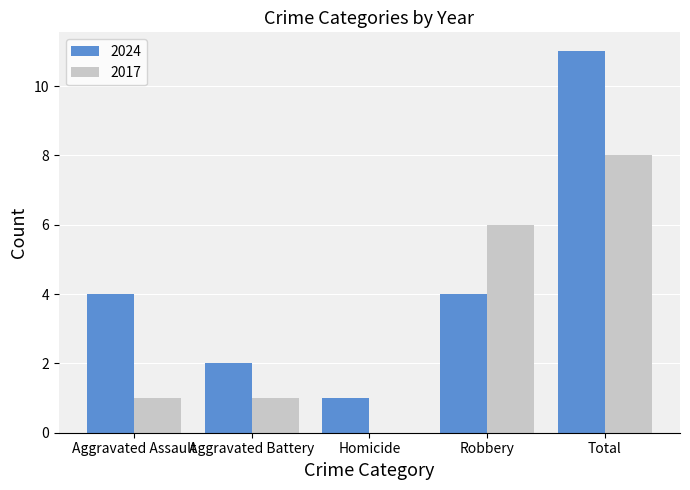

Which label corresponds to the largest value in the chart?

Total